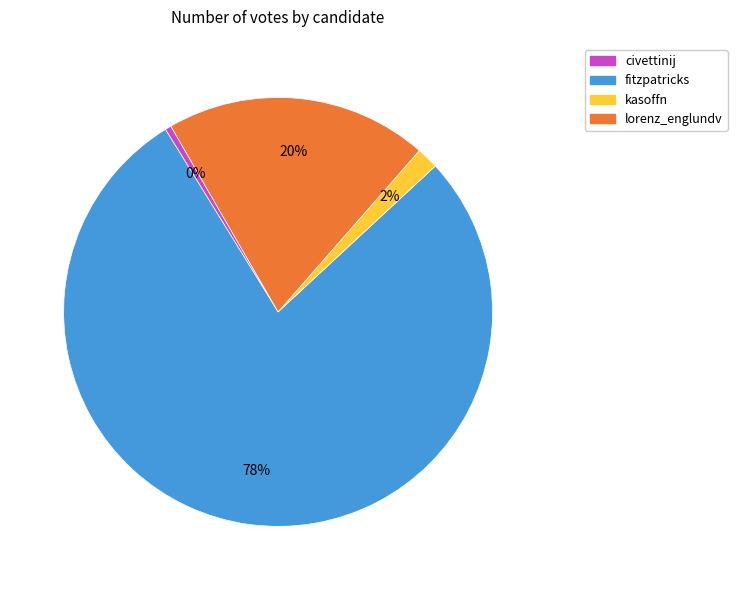

Does civettinij account for over 50% of the chart?

No